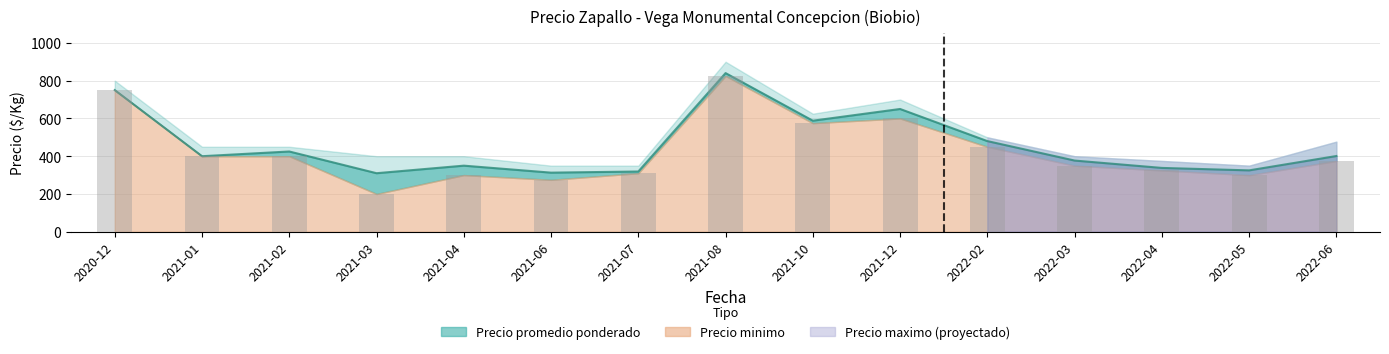

What is the difference between the Precio minimo values at 2021-12 and 2022-04?

275